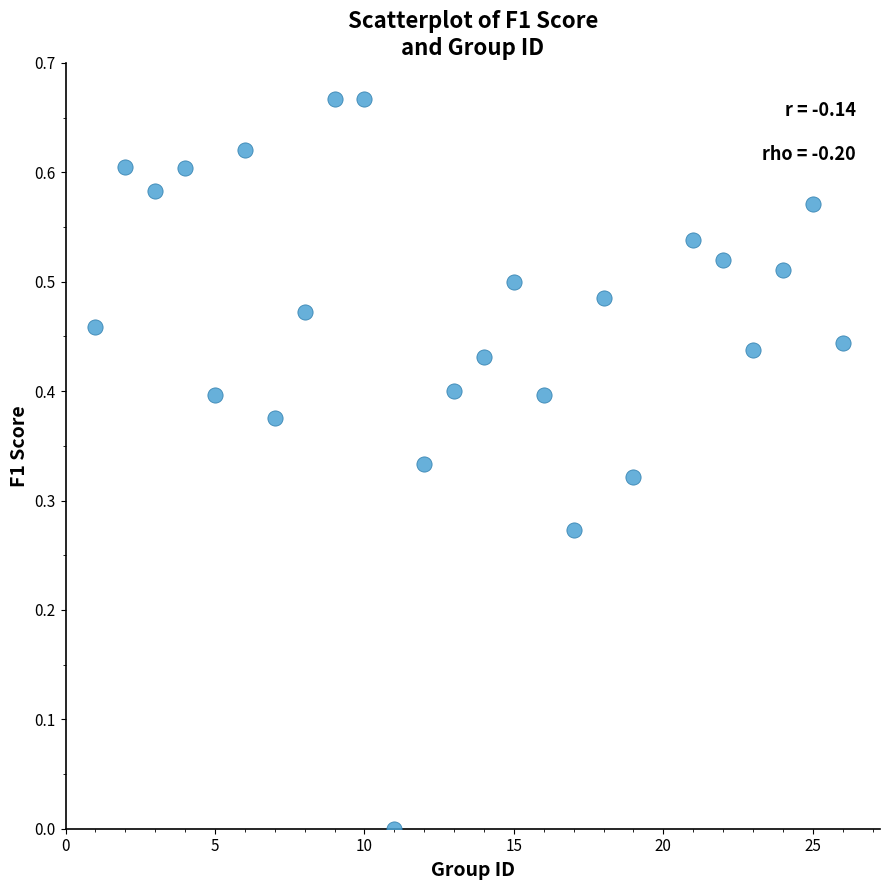

What is the range of X values (max minus min)?

25.0